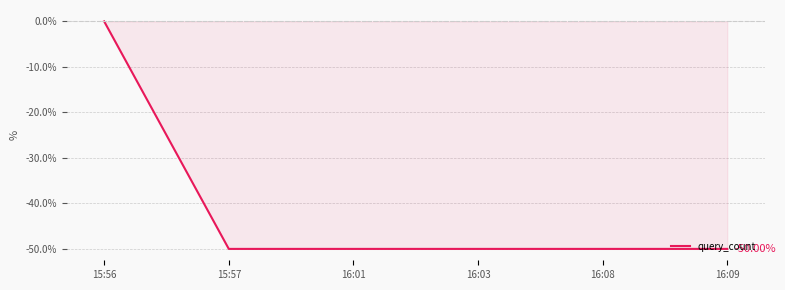

Is it true that the value at 16:01 is -50?

True